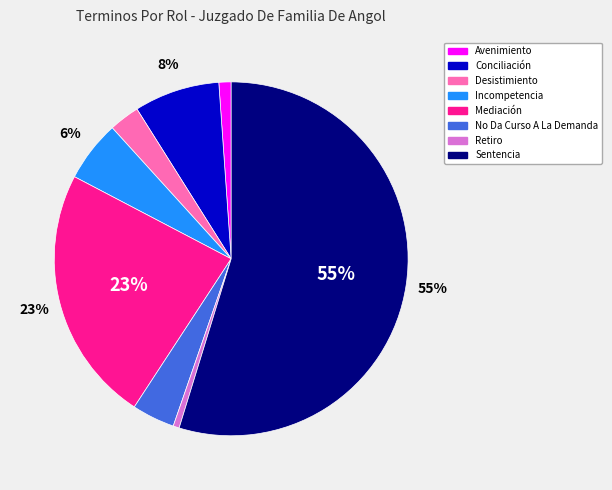

Do No Da Curso A La Demanda and Conciliación together represent more than half of the pie?

No